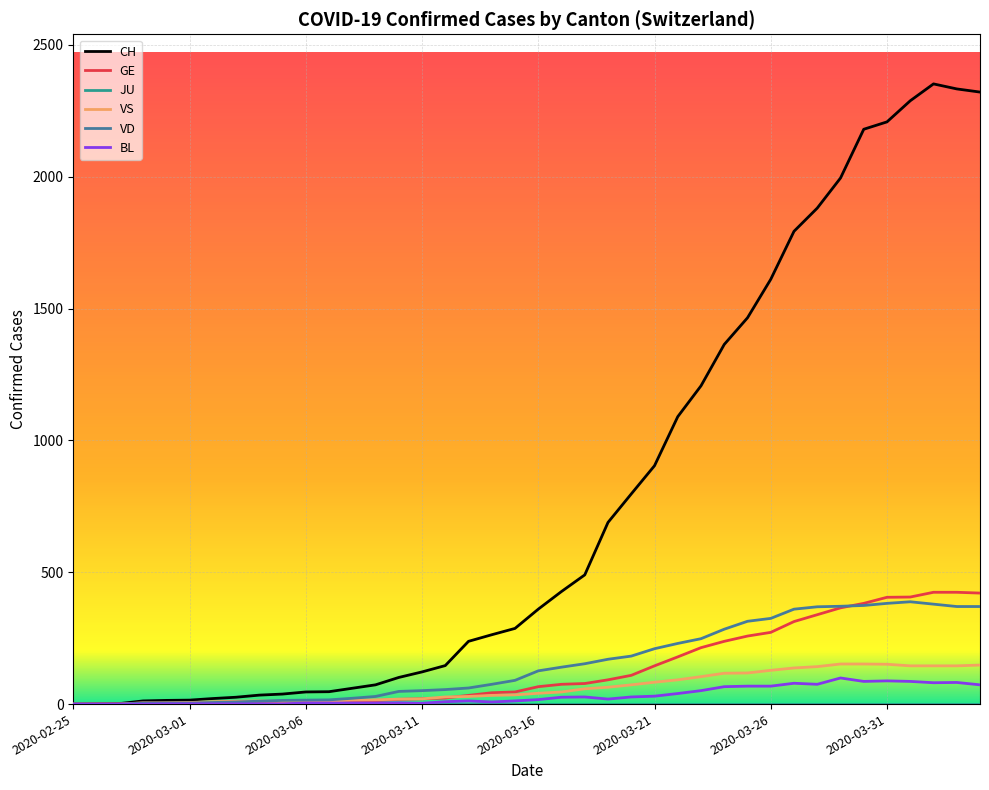

Which series has the largest range (max minus min)?

CH